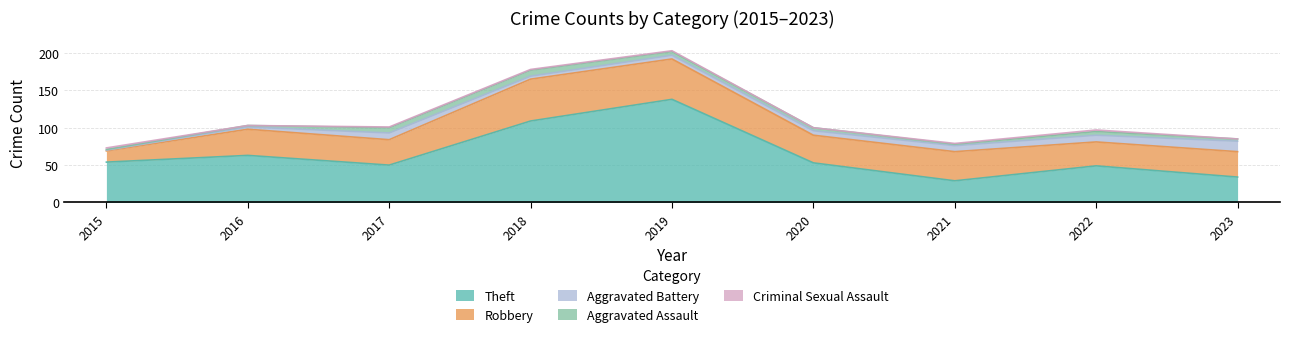

Between 2019 and 2023, which is larger?

2019